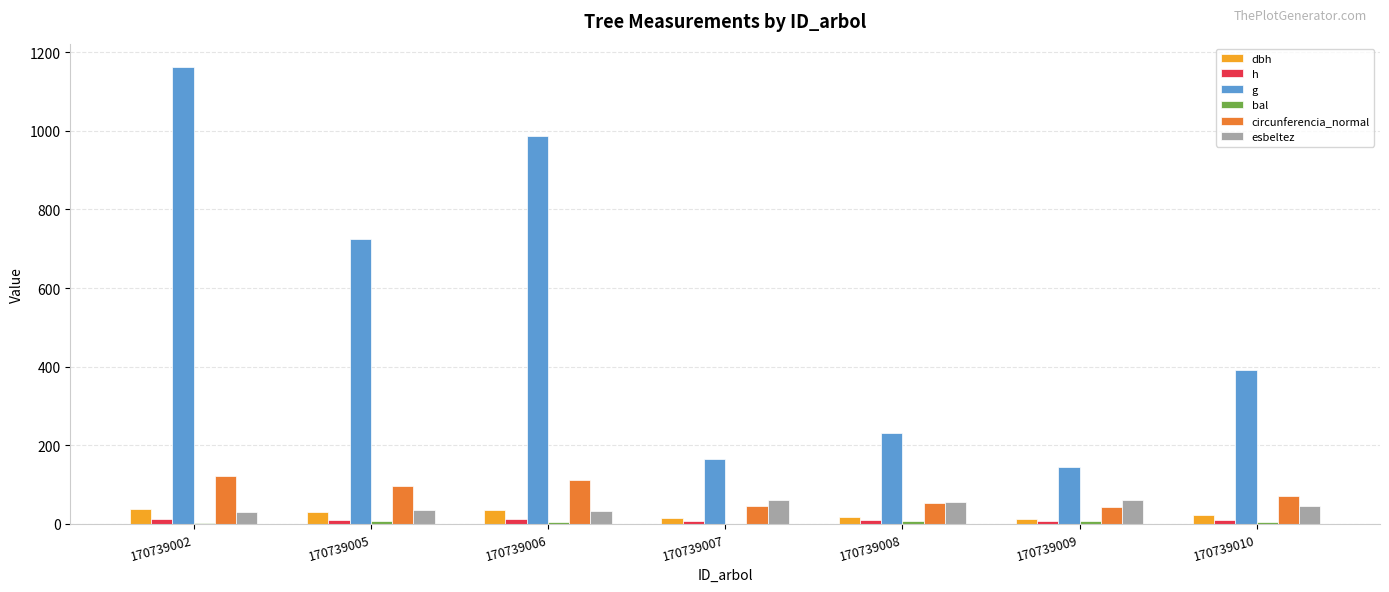

How many distinct data groups are displayed?

6